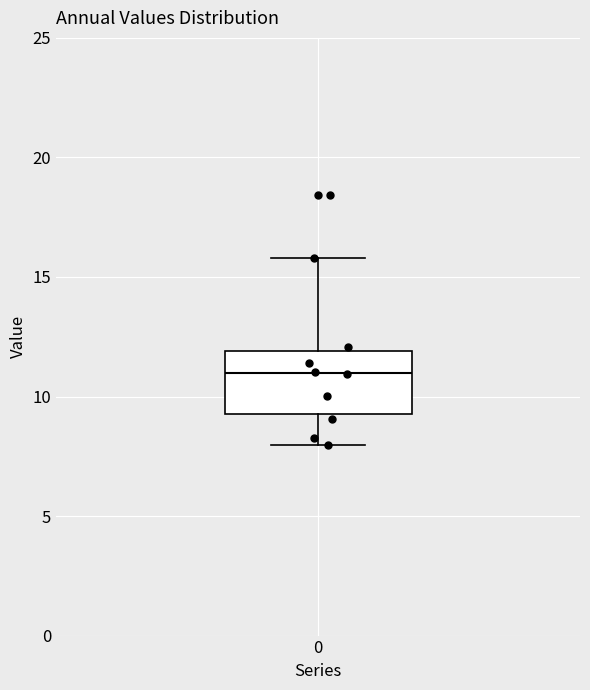

Where does the upper whisker of the box at x = 0 end on the y-axis? The values are not printed on the chart, so give them approximately, as read against the axis.

16.0